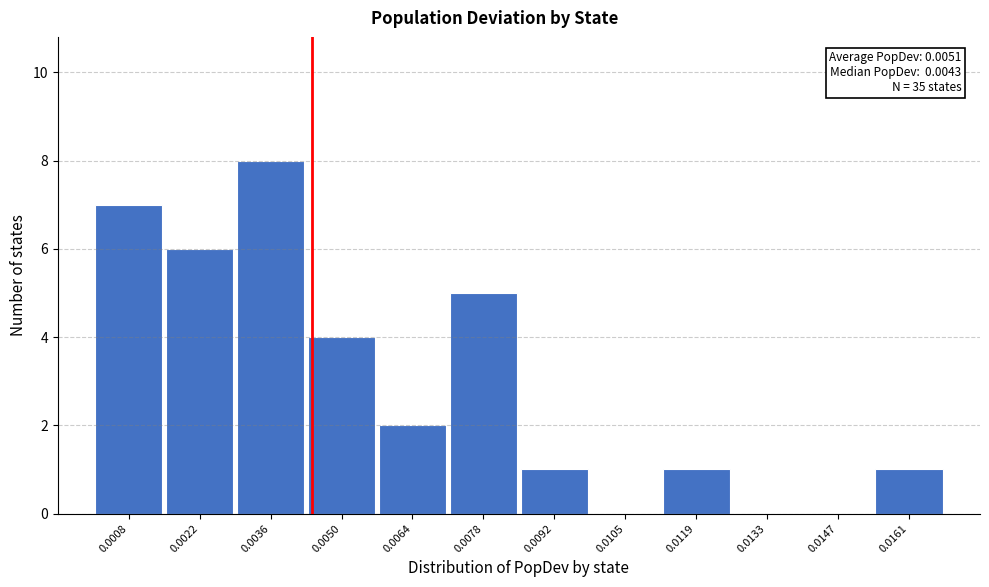

Reading left to right, what are all the values shown in this chart?

0.0008=7	0.0022=6	0.0036=8	0.0050=4	0.0064=2	0.0078=5	0.0092=1	0.0105=0	0.0119=1	0.0133=0	0.0147=0	0.0161=1